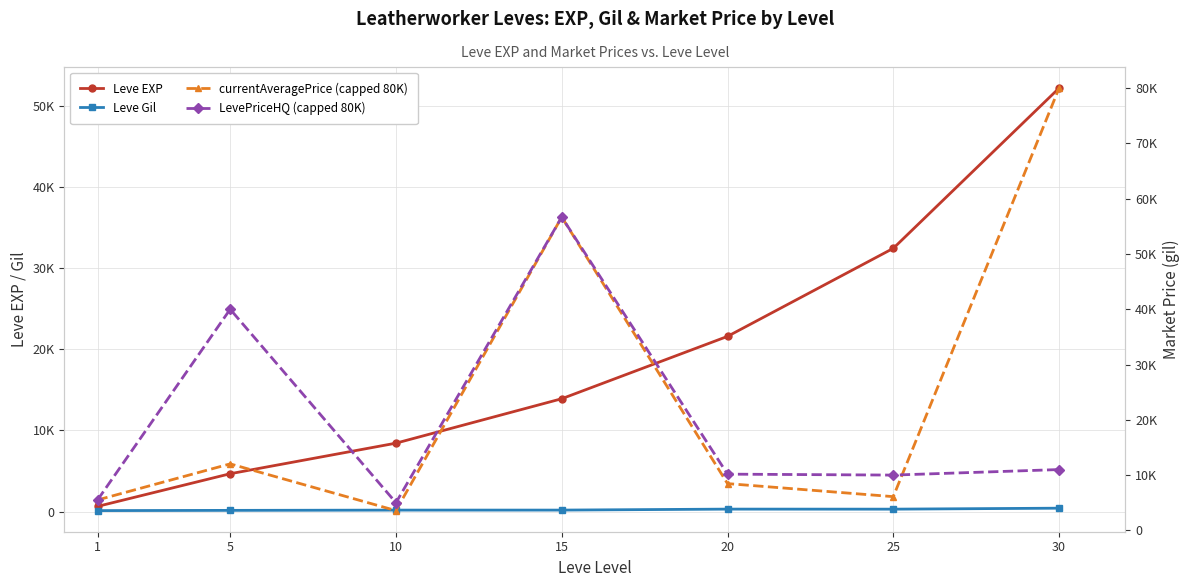

At how many categories does at least one series exceed 43157?

2